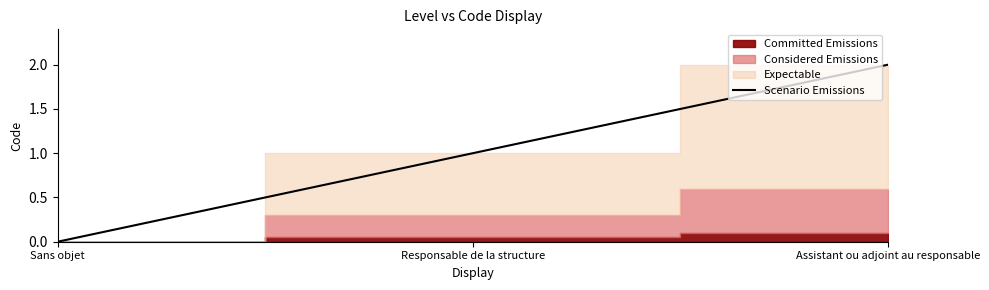

How many data points are less than 1?

1